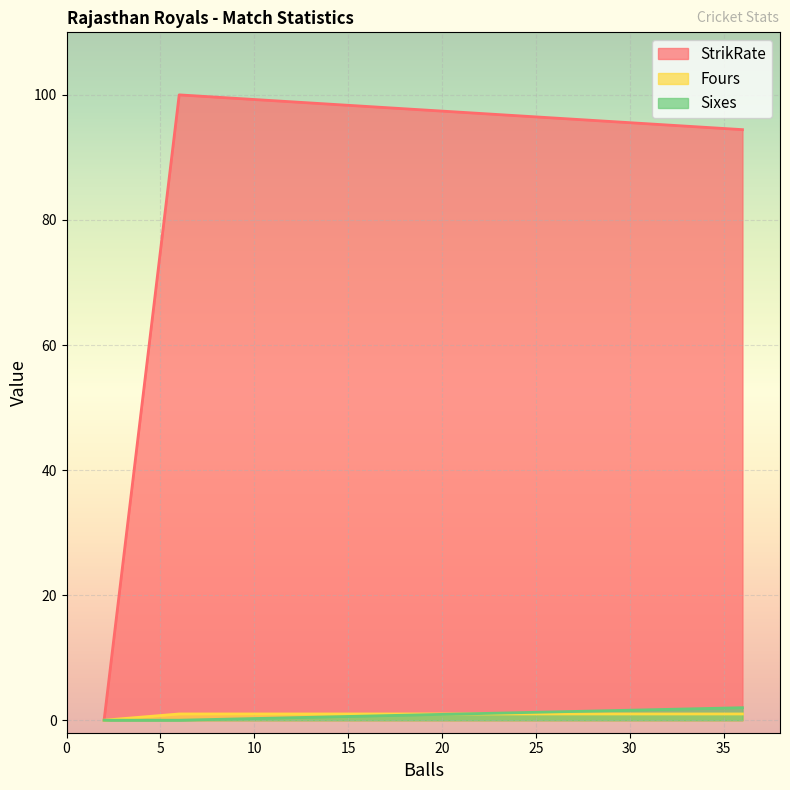

How many series are shown in this chart?

3